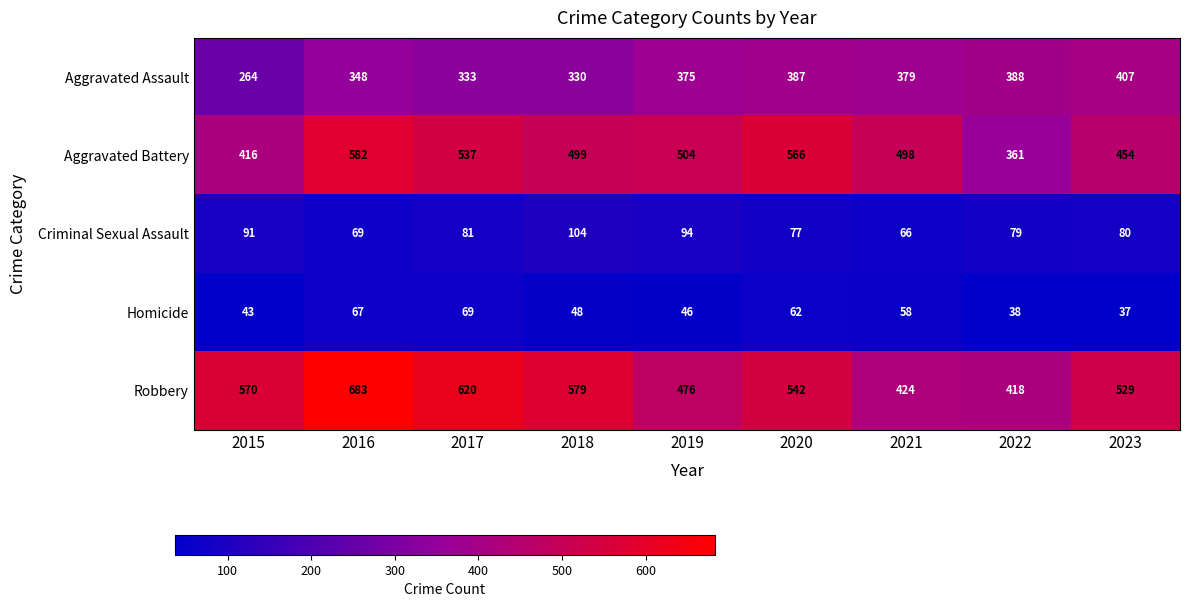

List the series in order of their peak value, lowest first.

Homicide, Criminal Sexual Assault, Aggravated Assault, Aggravated Battery, Robbery